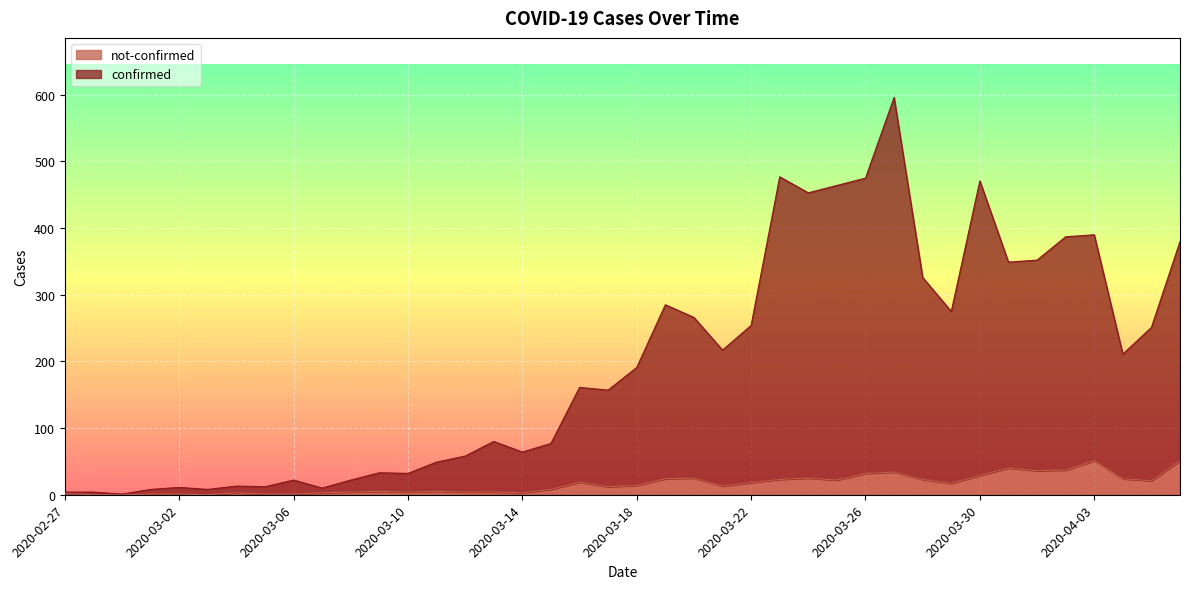

At how many categories does at least one series exceed 437?

6